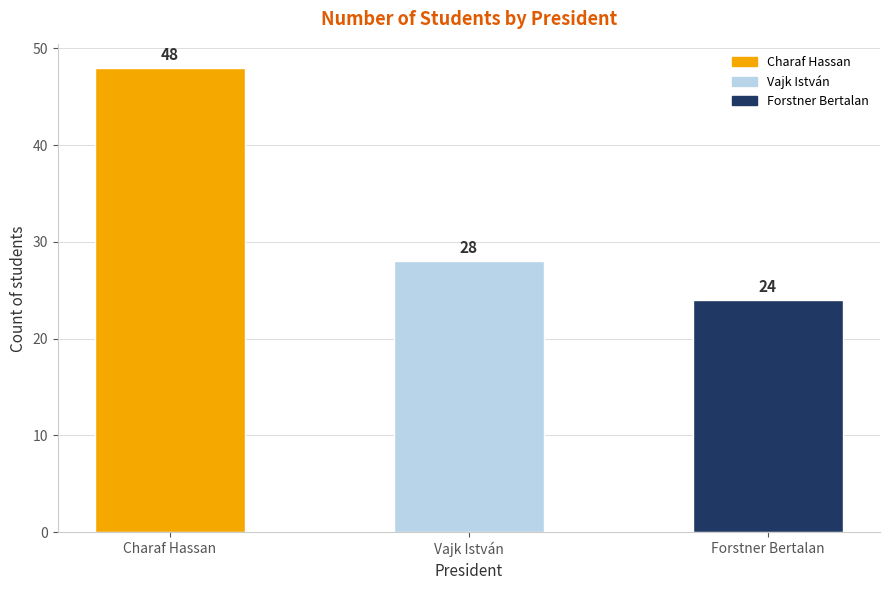

Reading right to left, transcribe all the data shown in this chart.

Forstner Bertalan=24	Vajk István=28	Charaf Hassan=48